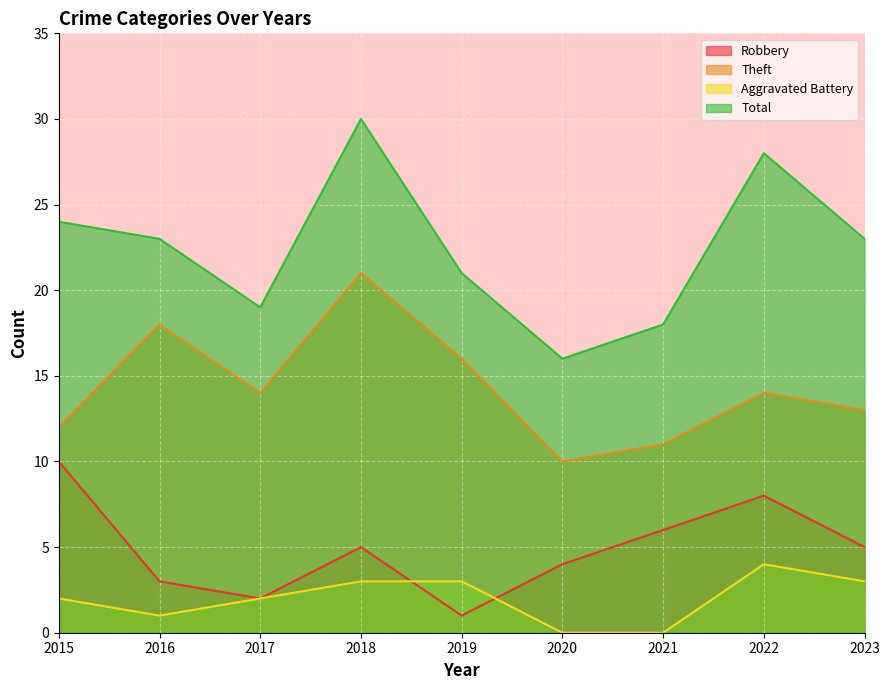

At which label is Theft closest to 15?

2017